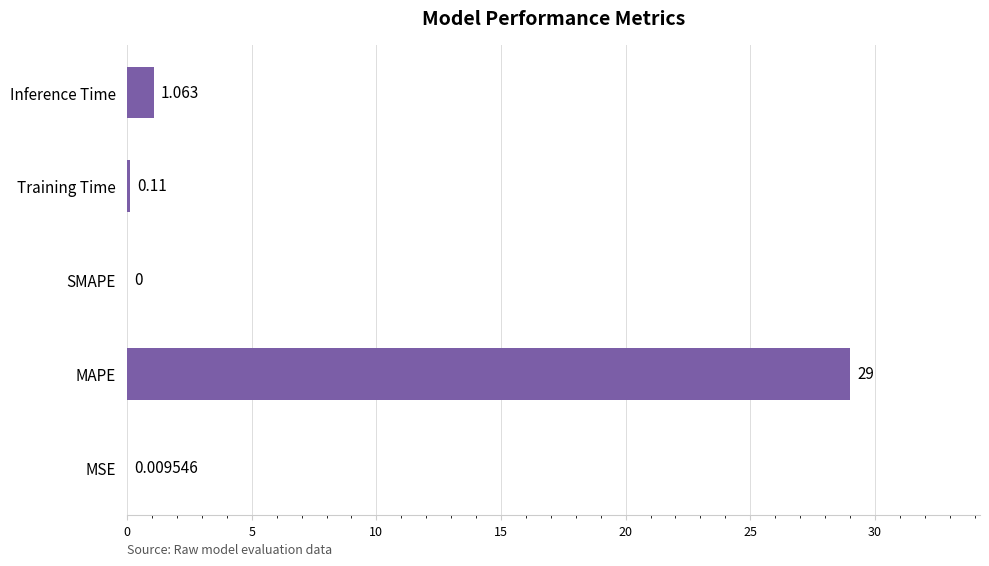

Between Training Time and Inference Time, which is larger?

Inference Time